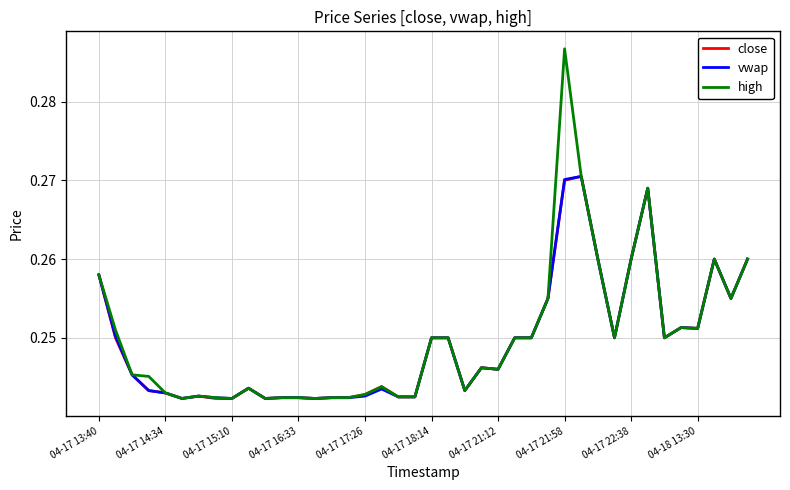

How many series are shown in this chart?

3